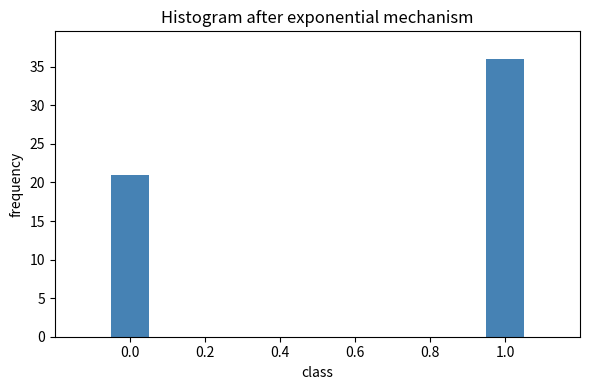

Reading right to left, extract all data points from this chart.

36	21